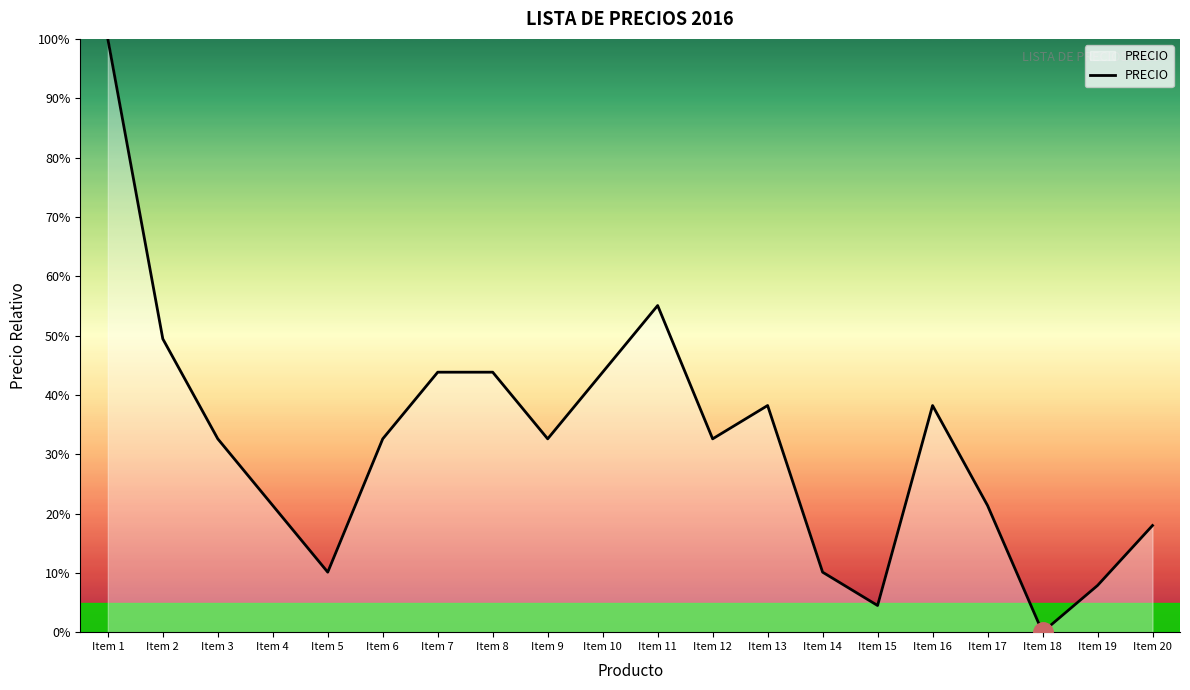

At which category does the data reach its first local valley?

Item 5